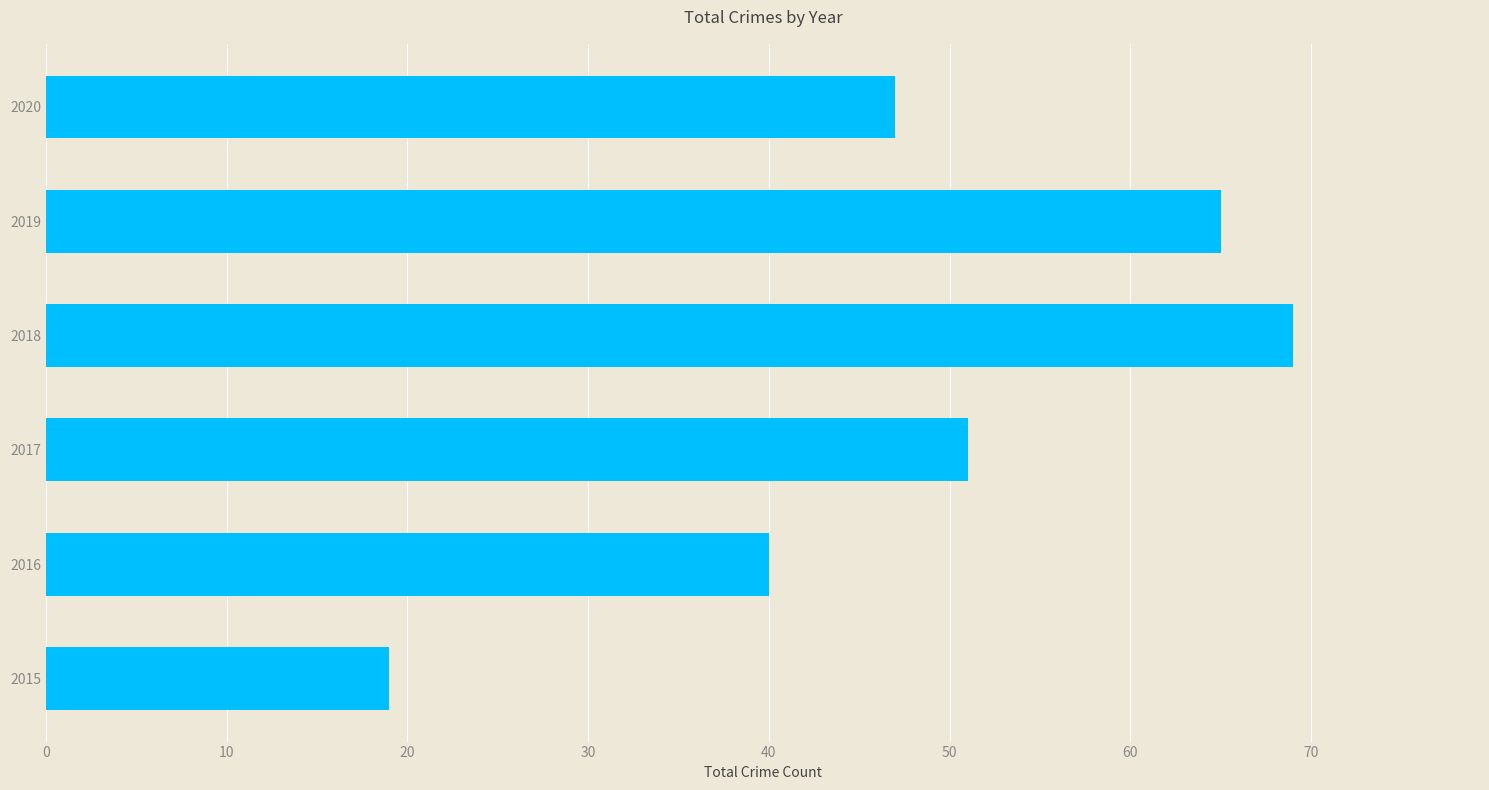

List the labels in order of value, largest first.

2018, 2019, 2017, 2020, 2016, 2015